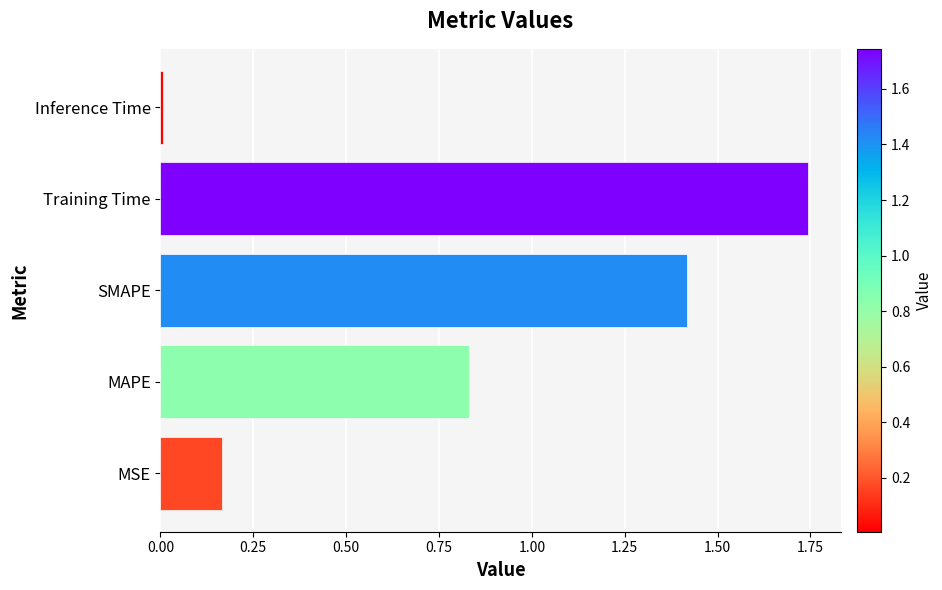

What is the sum of the values at SMAPE and MAPE?

2.2